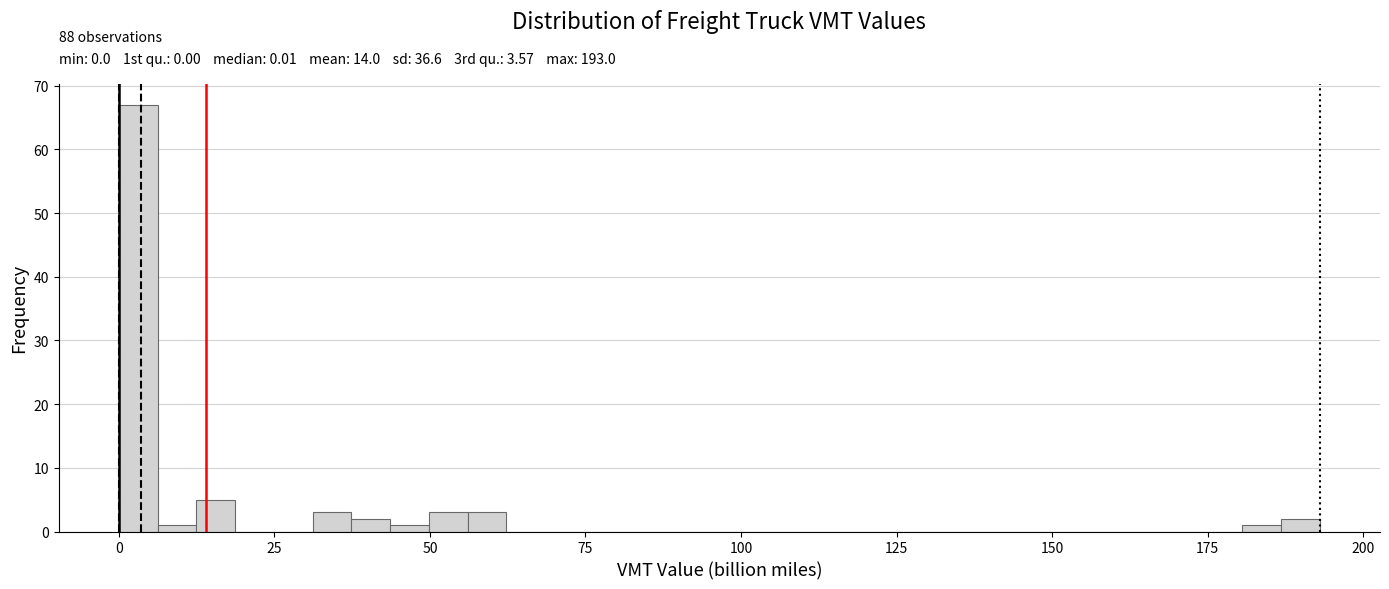

Around what value on the x-axis is the tallest bar? Give the approximate position of its centre, as read against the axis.

5